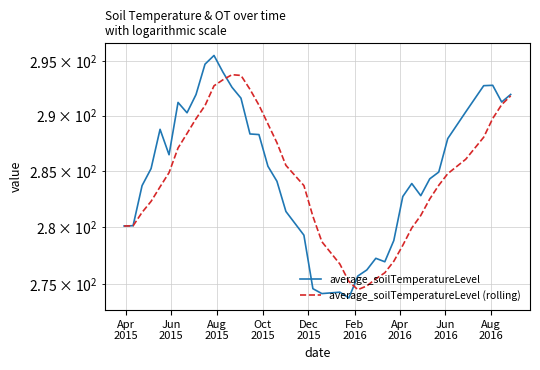

What are all the series names shown in the legend?

average_soilTemperatureLevel, average_soilTemperatureLevel (rolling)